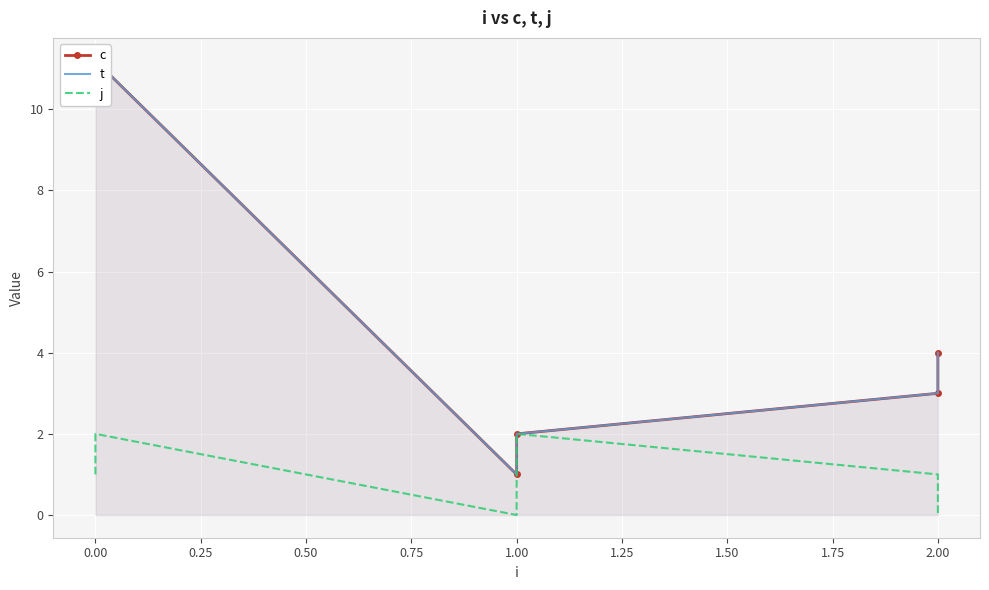

What is the value of the c point at the 5th from the left?

3.0